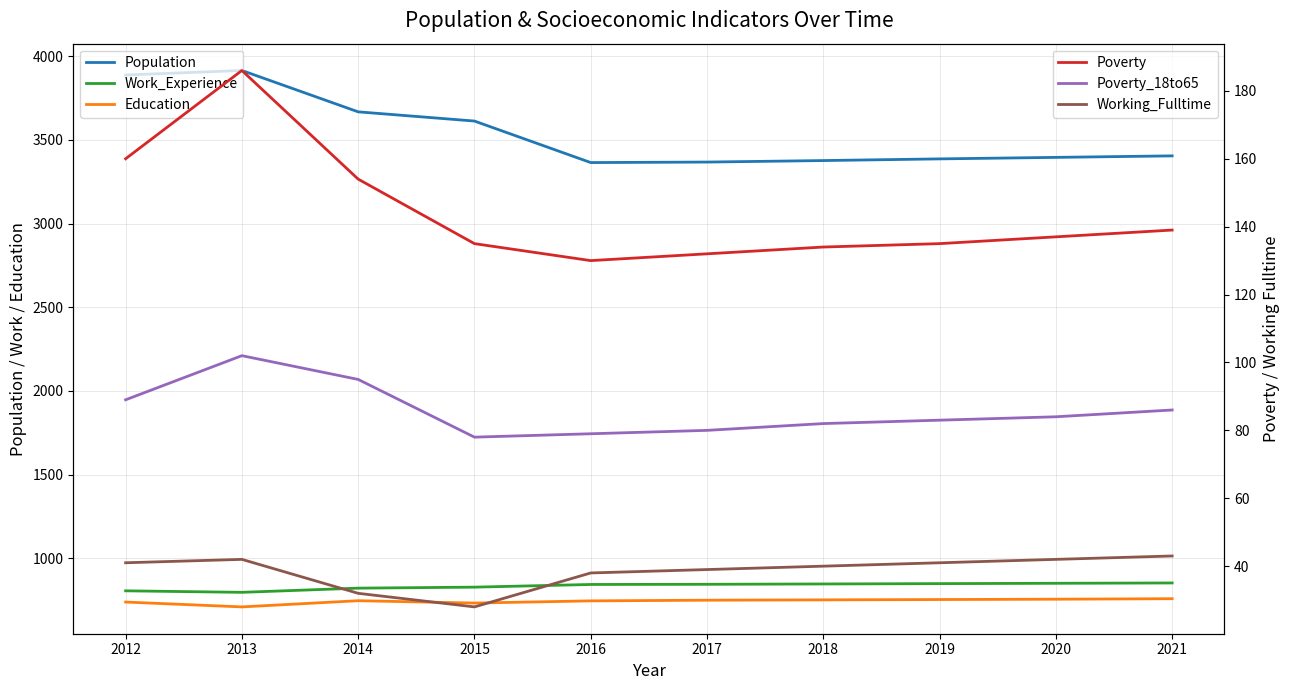

Is the value of Education at 2012 greater than the value of Poverty at 2014?

Yes